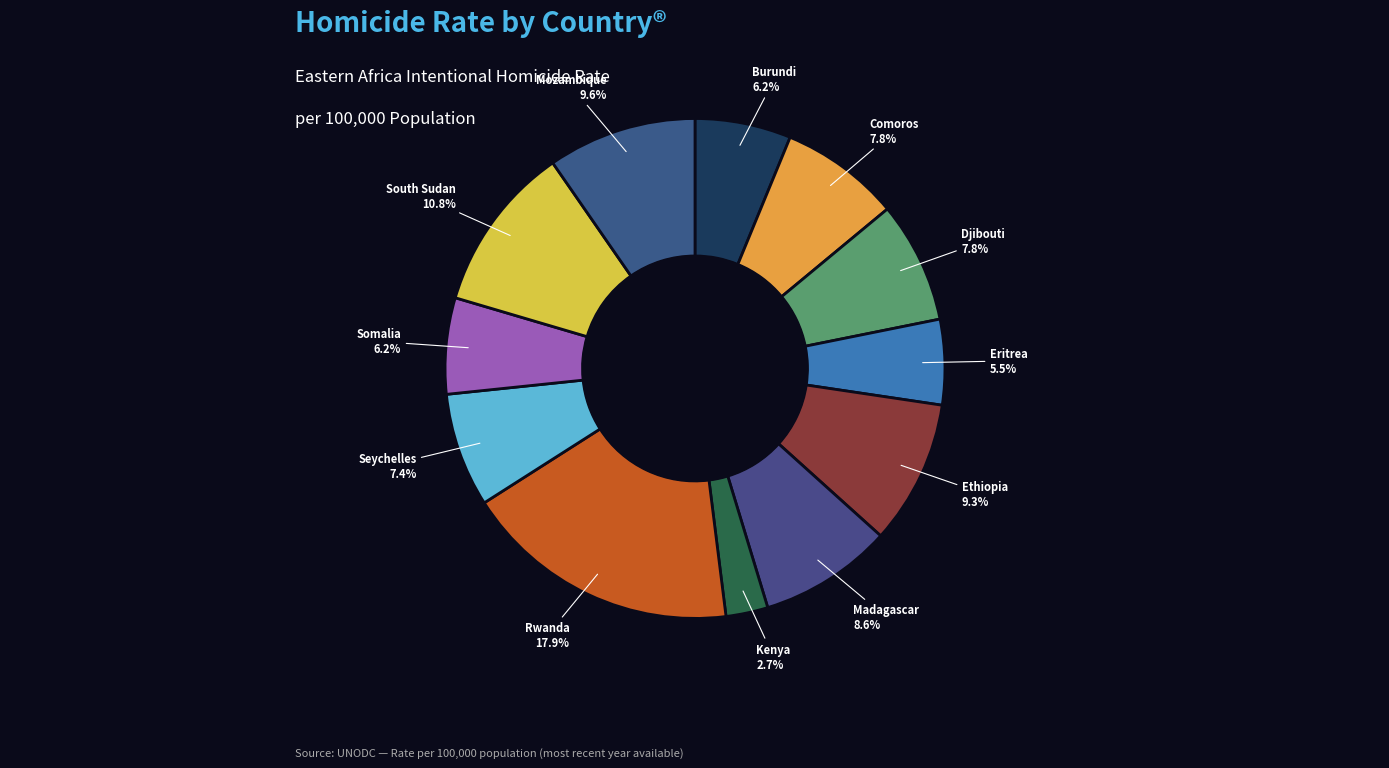

Which has a higher value, Comoros or South Sudan?

South Sudan